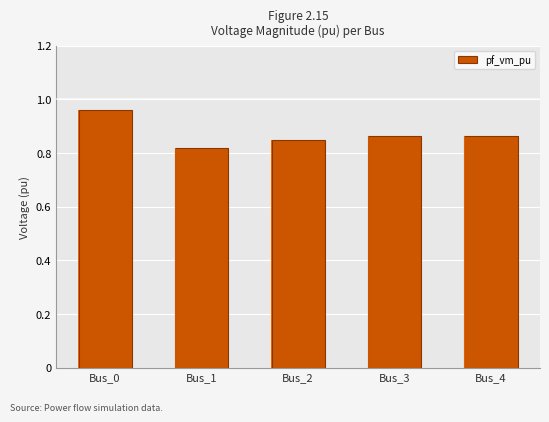

Which label corresponds to the largest value in the chart?

Bus_0